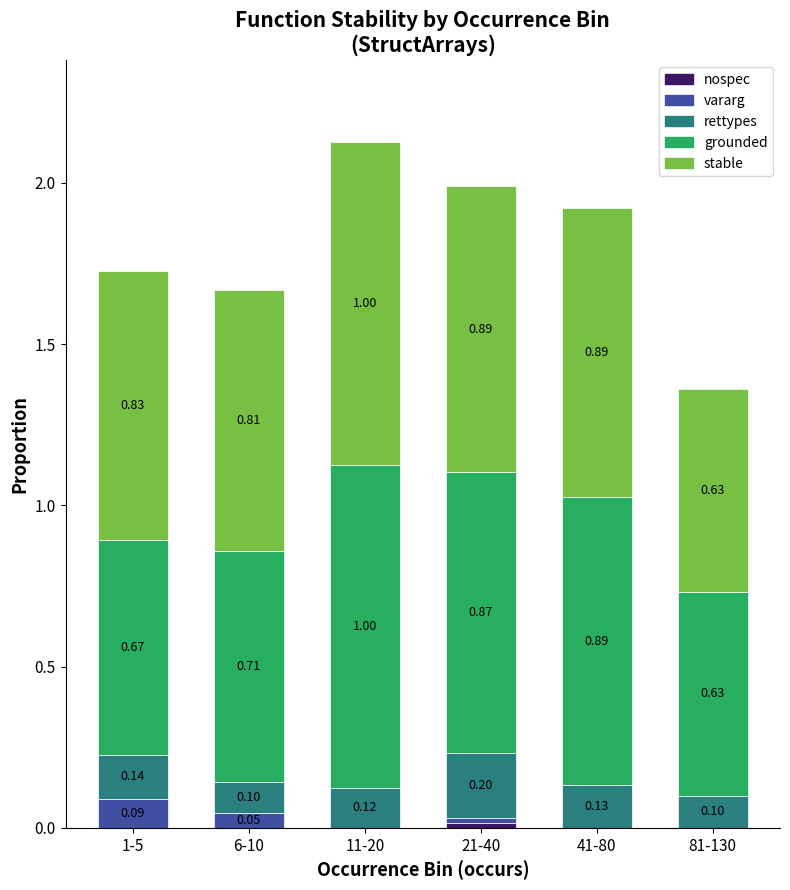

At which category is the sum across all series the highest?

11-20